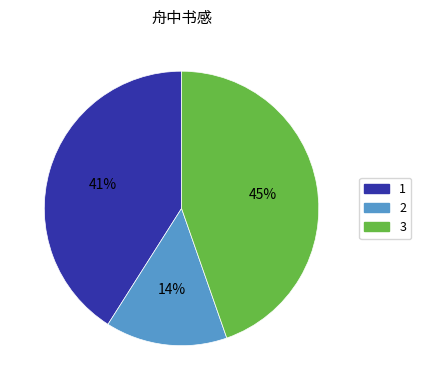

To the nearest percent, what is the average slice percentage?

33%